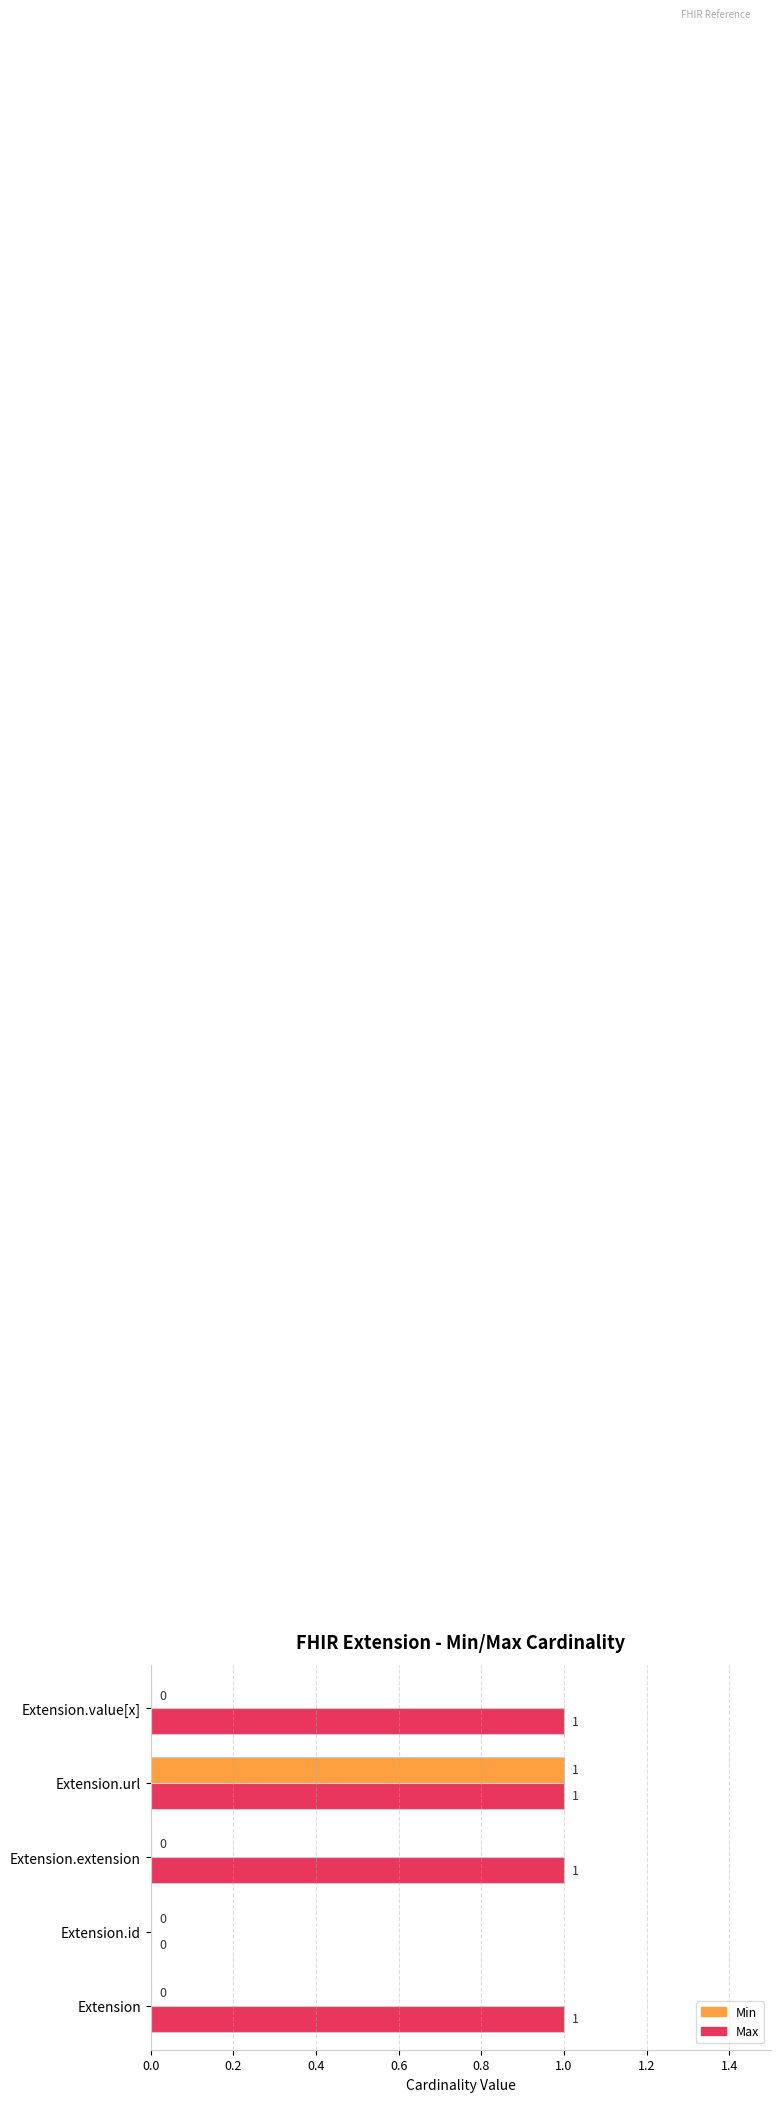

At which category is the sum across all series the highest?

Extension.url